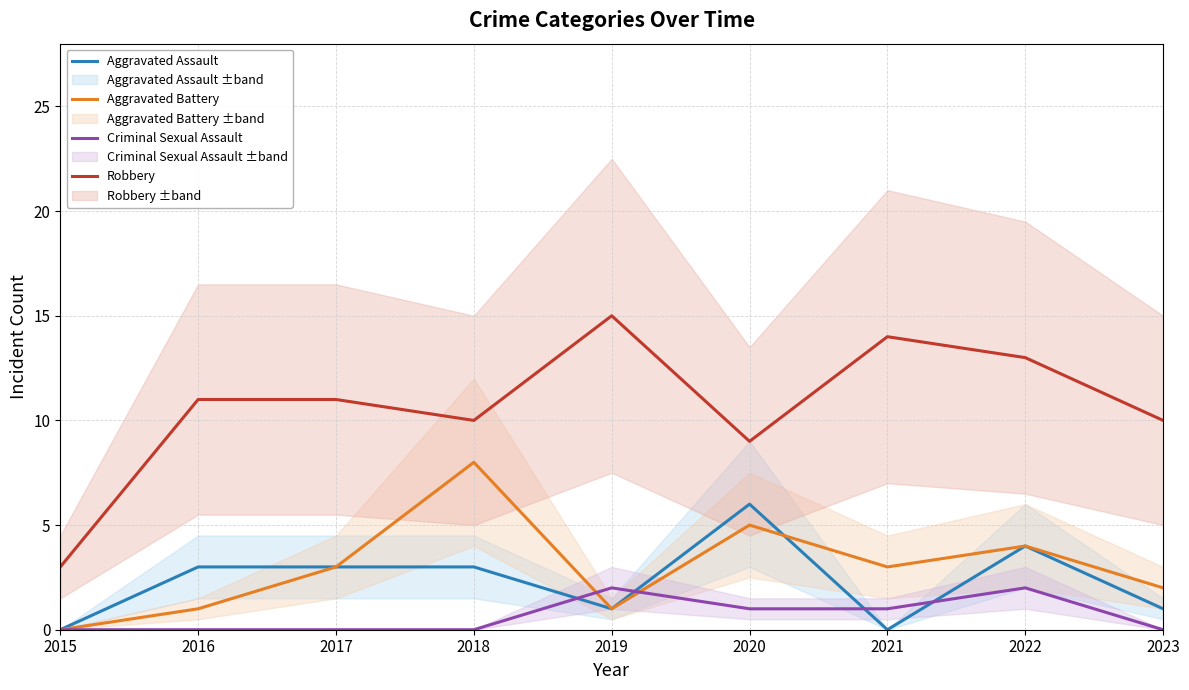

Where is the first local minimum for Aggravated Battery?

2019